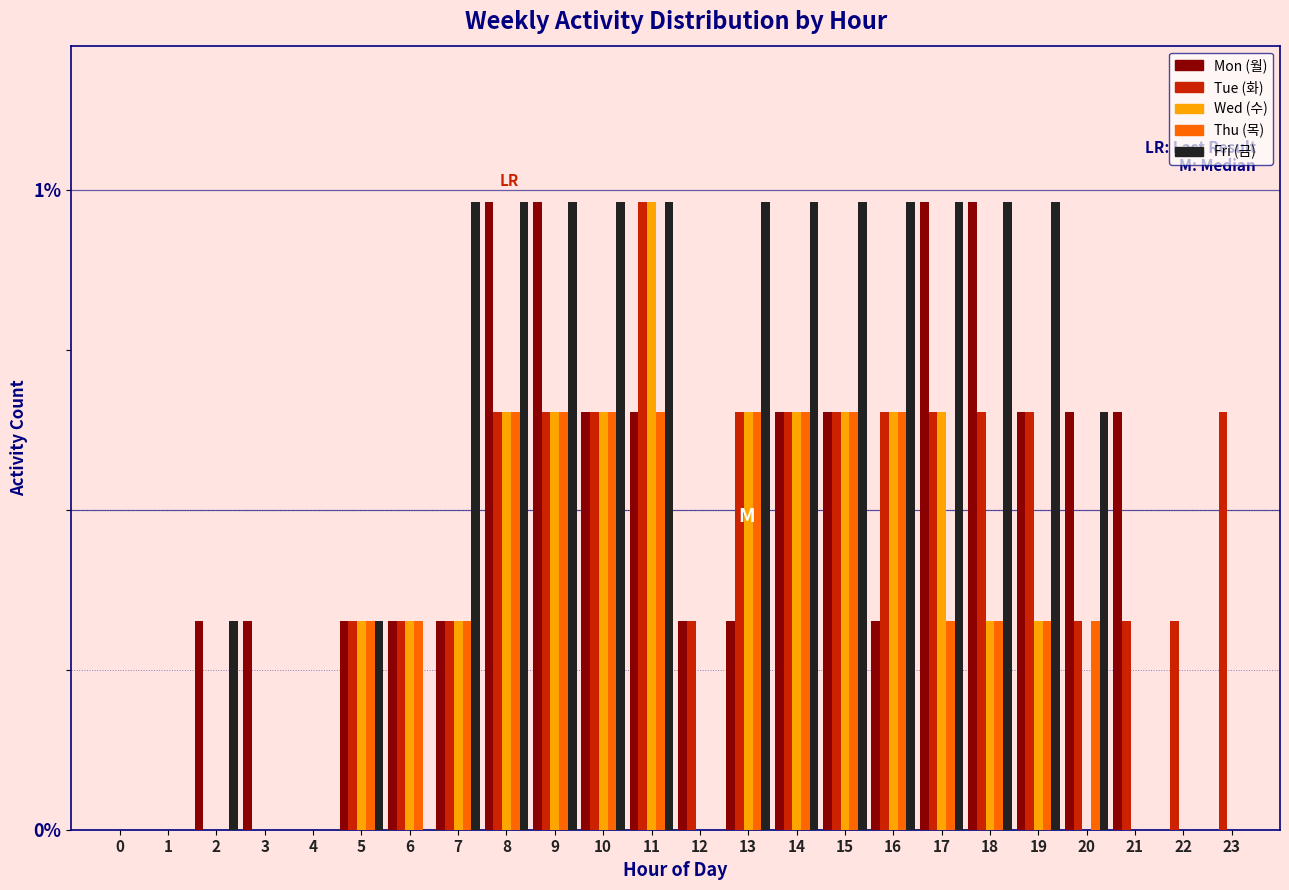

Are the bars horizontal?

No